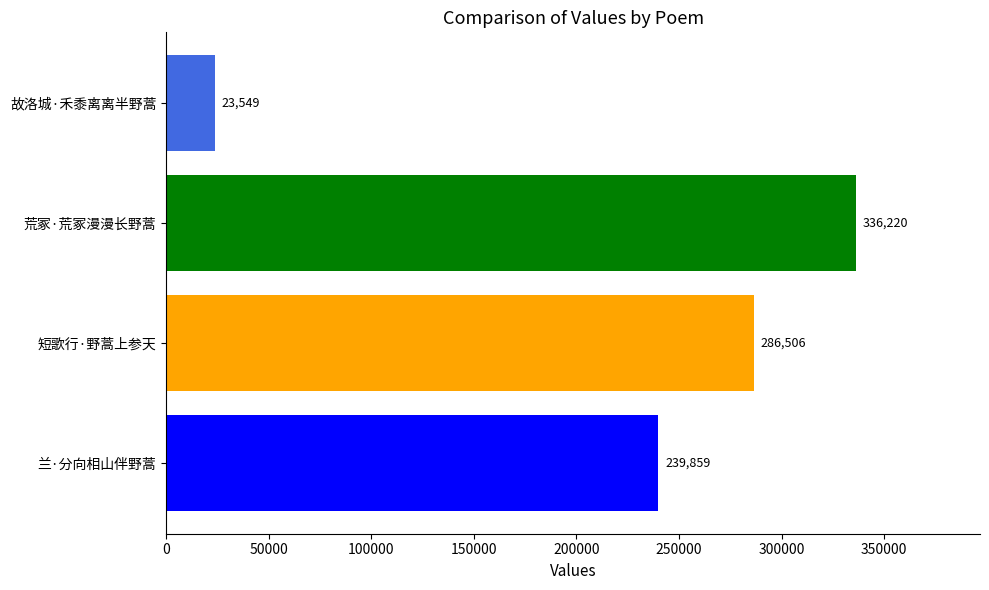

Rank the categories by value from lowest to highest.

故洛城·禾黍离离半野蒿, 兰·分向相山伴野蒿, 短歌行·野蒿上参天, 荒冢·荒冢漫漫长野蒿